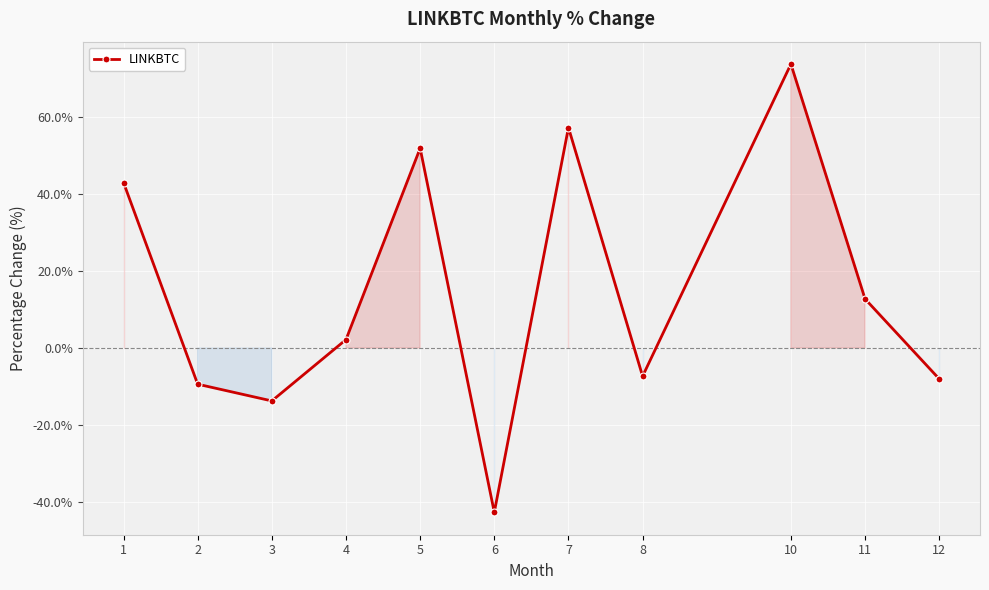

What is the smallest value displayed?

-42.7